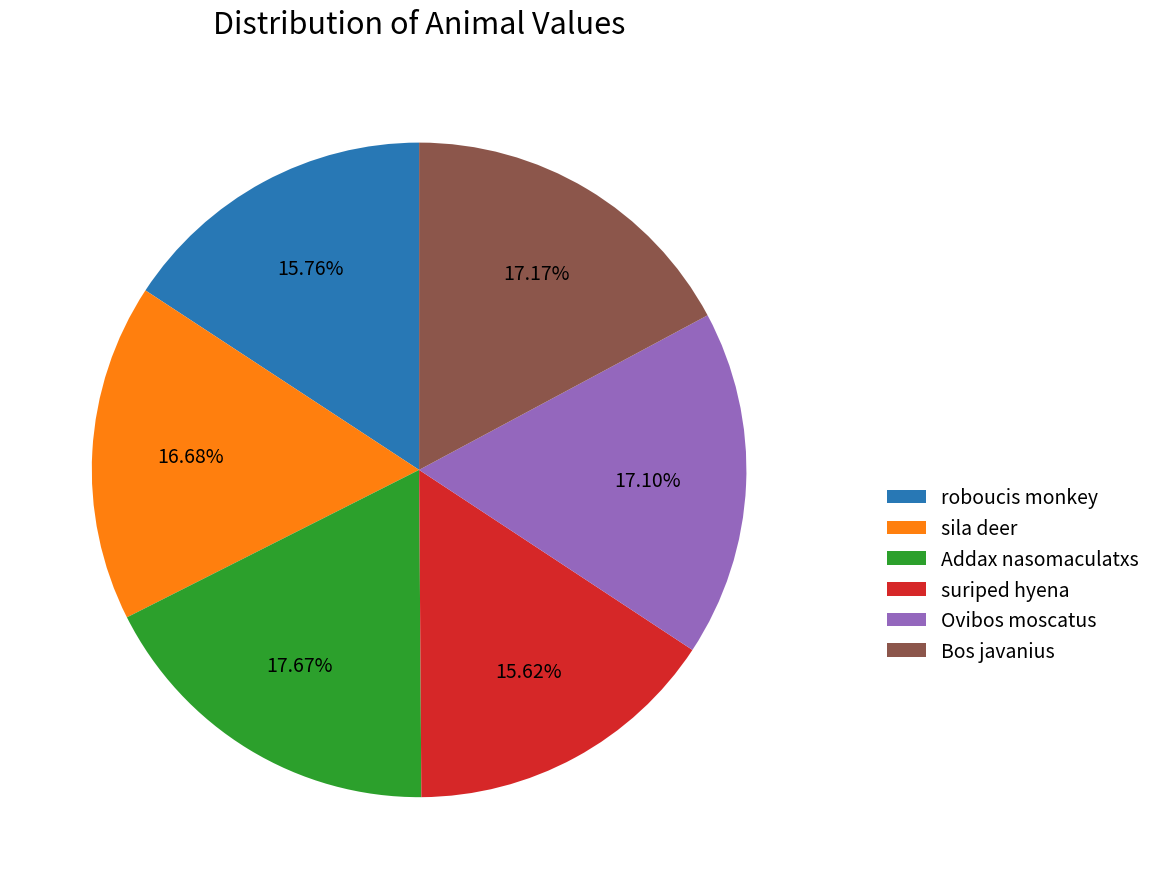

What percentage is the Addax nasomaculatxs slice, to the nearest percent?

18%